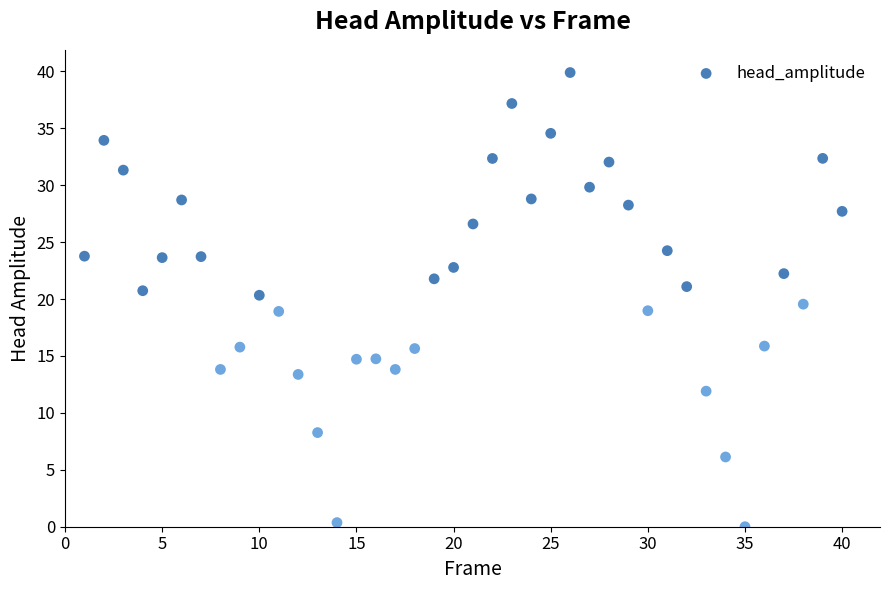

What is the range of Y values (max minus min)?

39.9